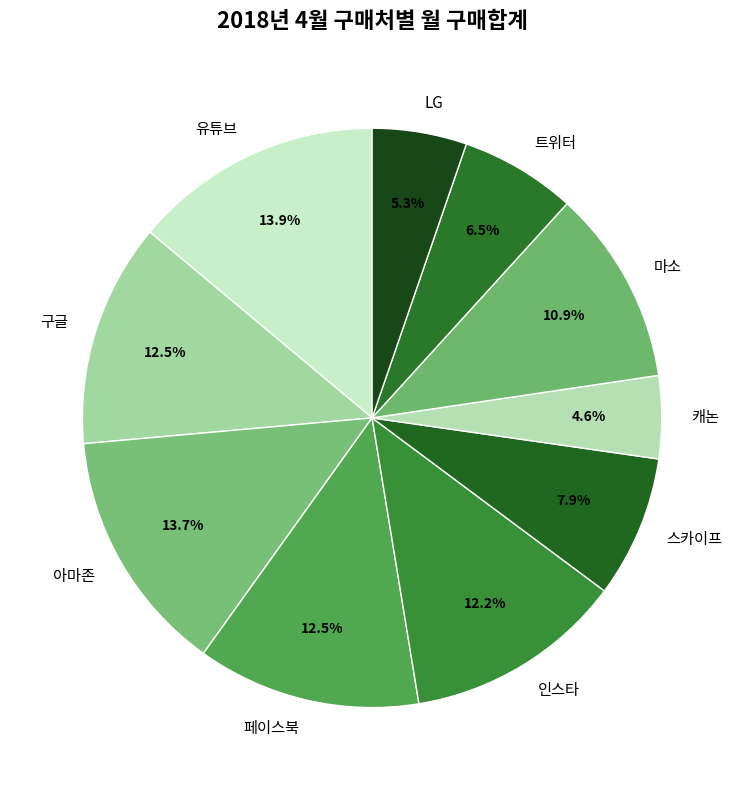

Count the number of slices in the pie.

10